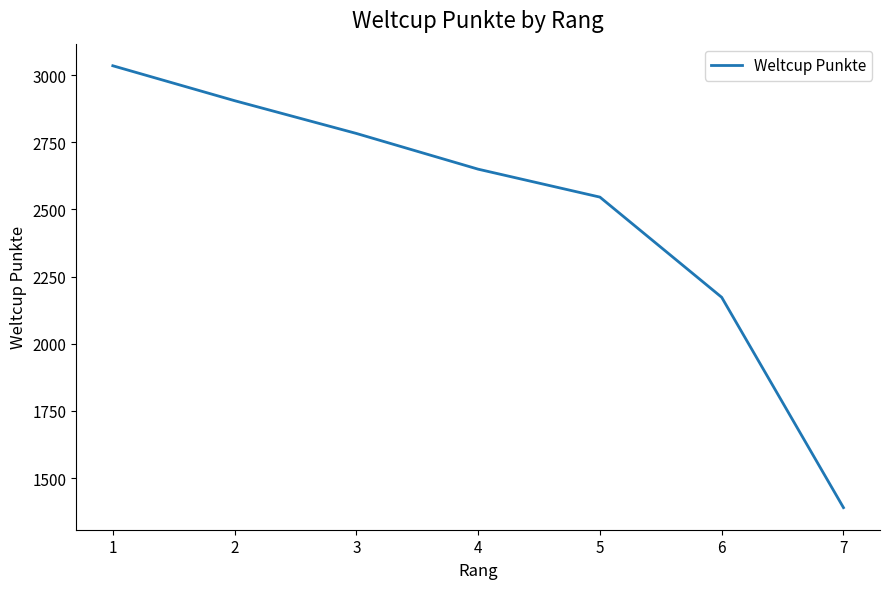

Read the value at 3, to the nearest 10.

2780